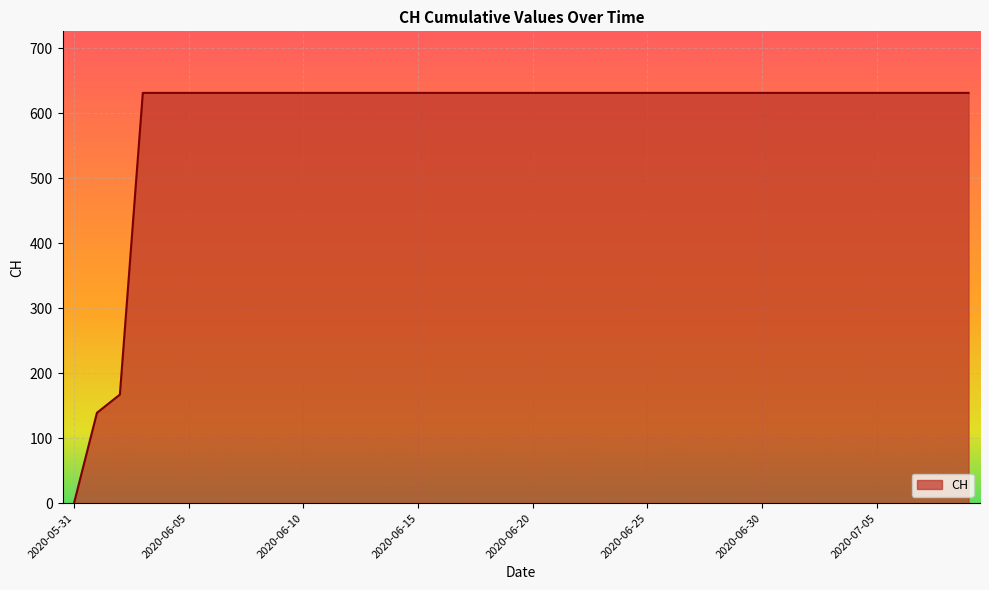

What is the difference between the maximum and minimum values?

631